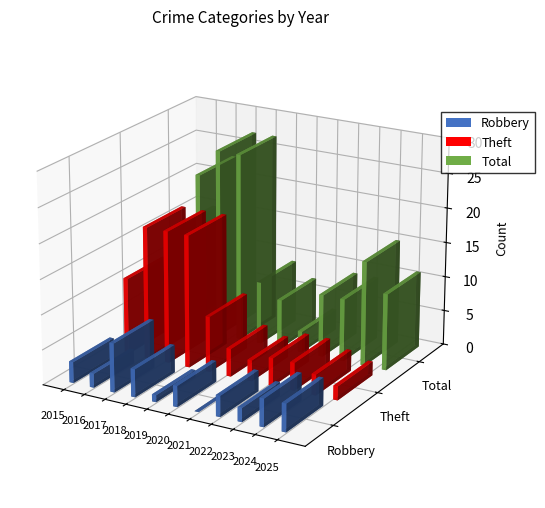

At which label does Total first exceed 11?

2015